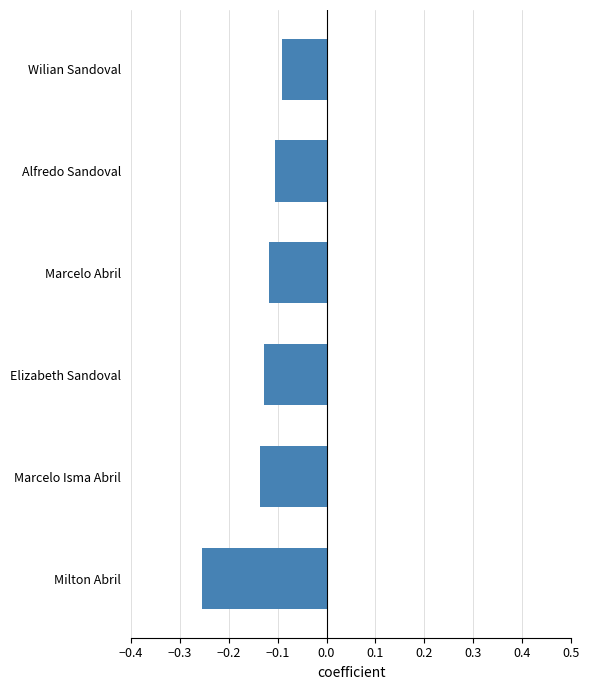

The value at Marcelo Abril is -0.2. True or false?

False